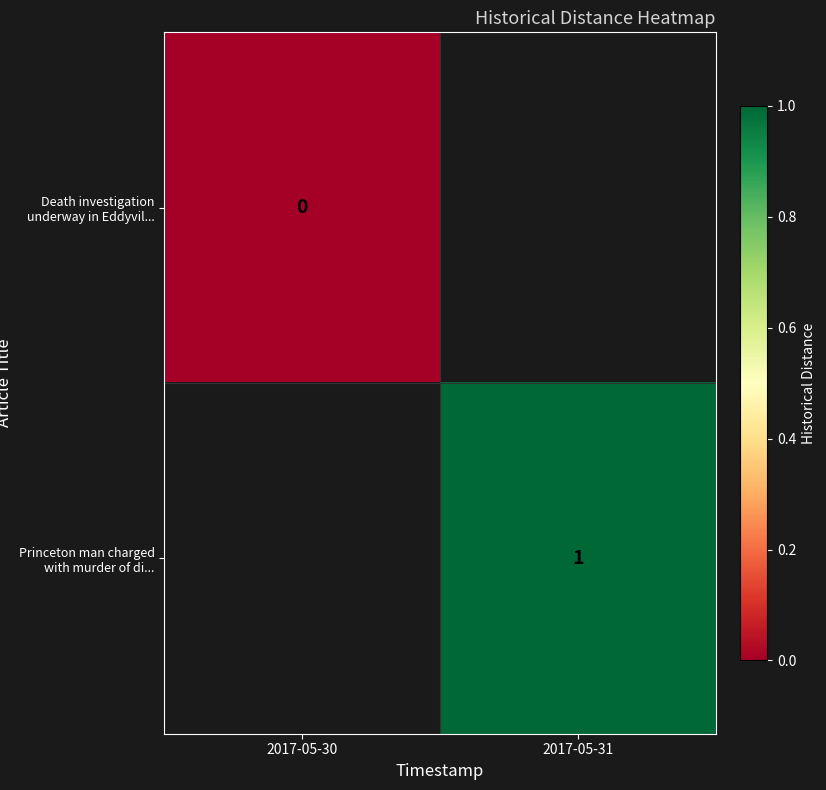

The value of Princeton man charged with murder of di... at 2017-05-31 is 0.7. True or false?

False